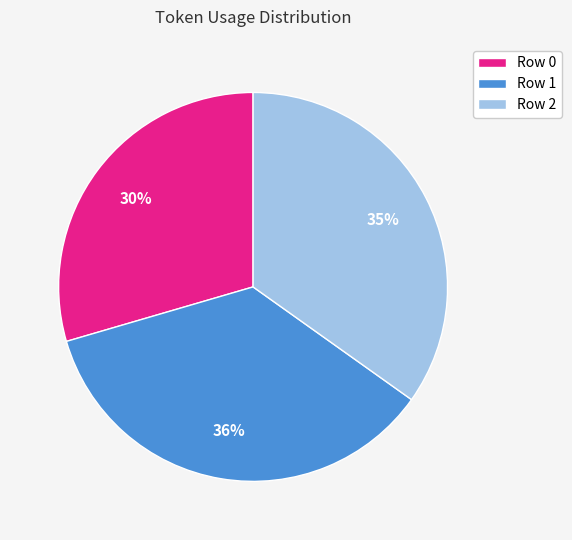

What is the ratio of the value at Row 1 to the value at Row 2?

1.0